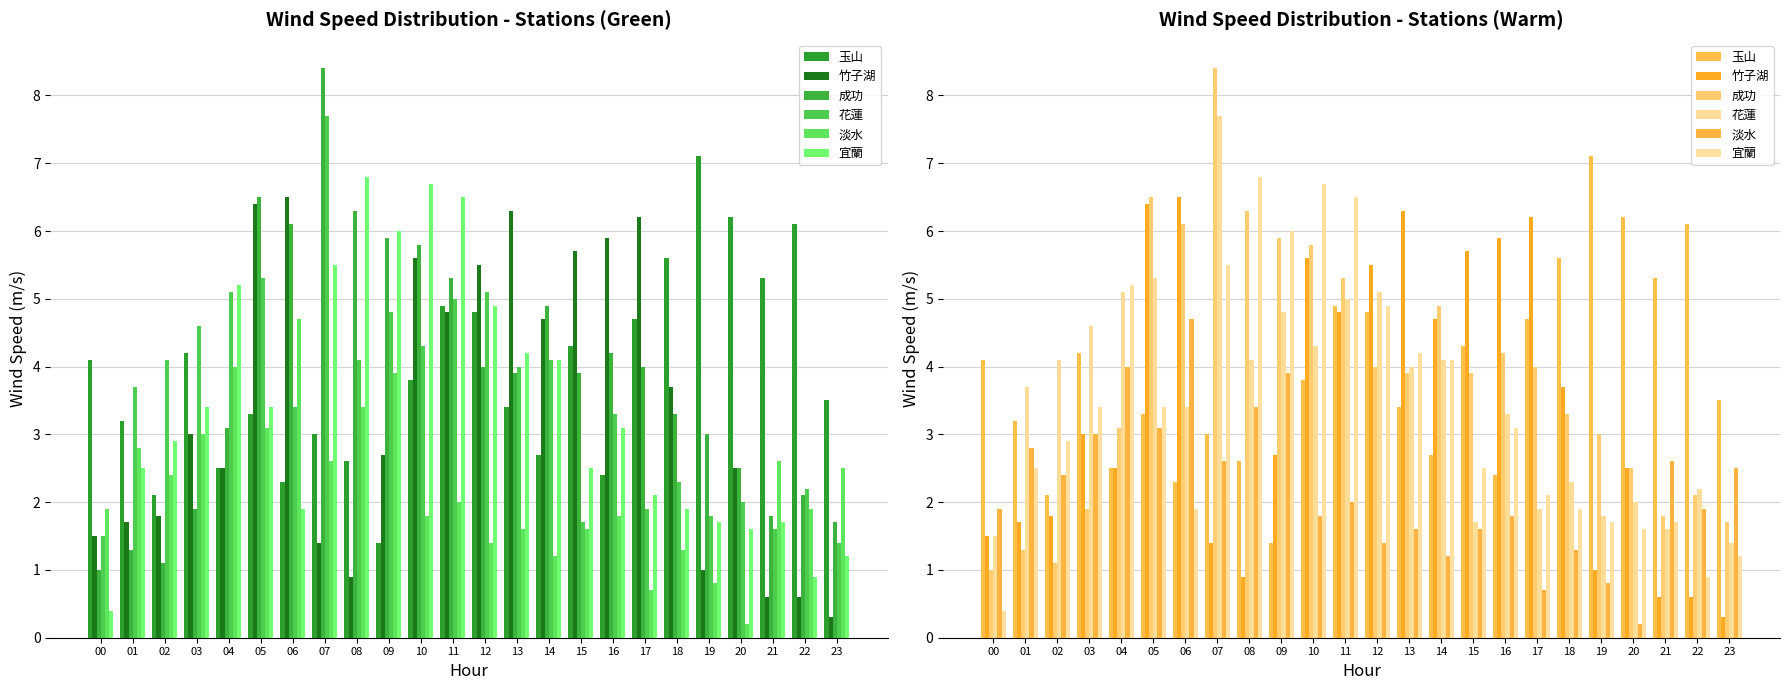

How many data points in 竹子湖 are less than 3?

12